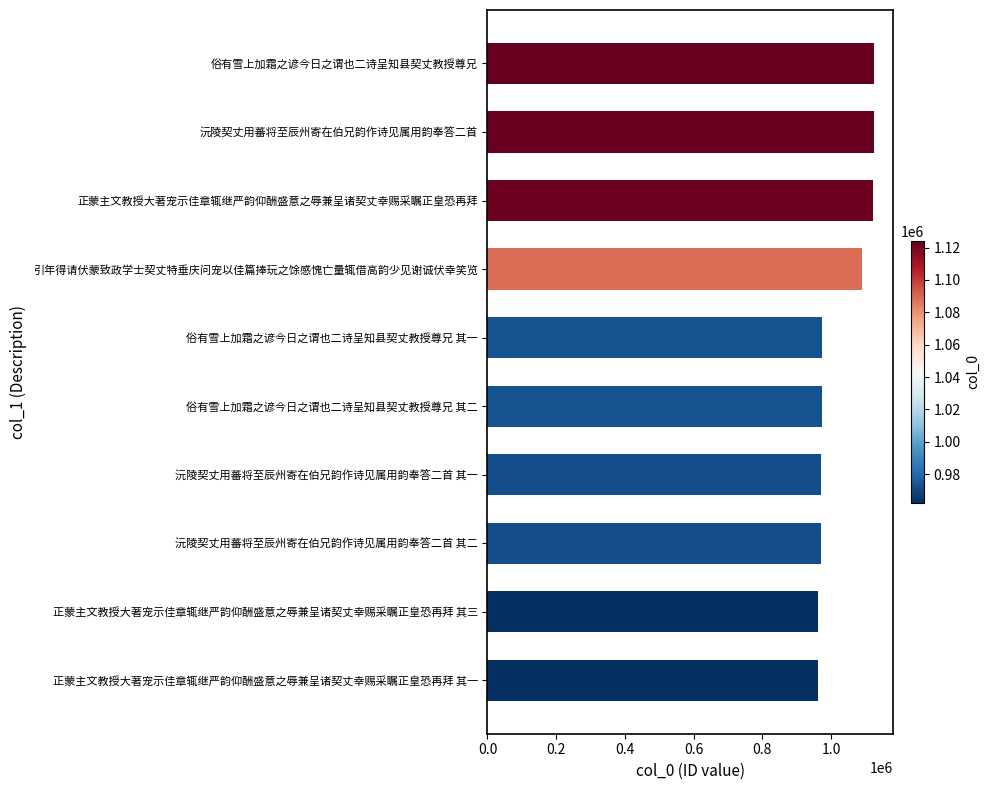

What is the sum of the values at 正蒙主文教授大著宠示佳章辄继严韵仰酬盛意之辱兼呈诸契丈幸赐采瞩正皇恐再拜 其三 and 正蒙主文教授大著宠示佳章辄继严韵仰酬盛意之辱兼呈诸契丈幸赐采瞩正皇恐再拜?

2084959